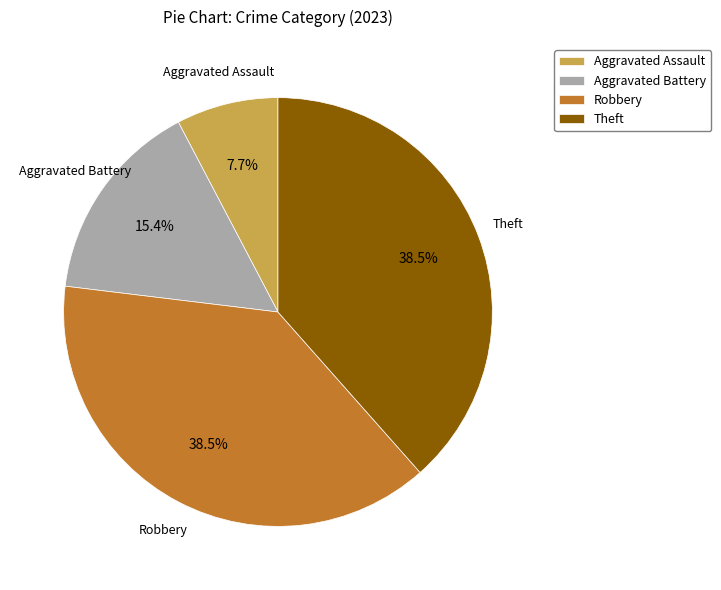

Does Aggravated Battery account for over 50% of the chart?

No